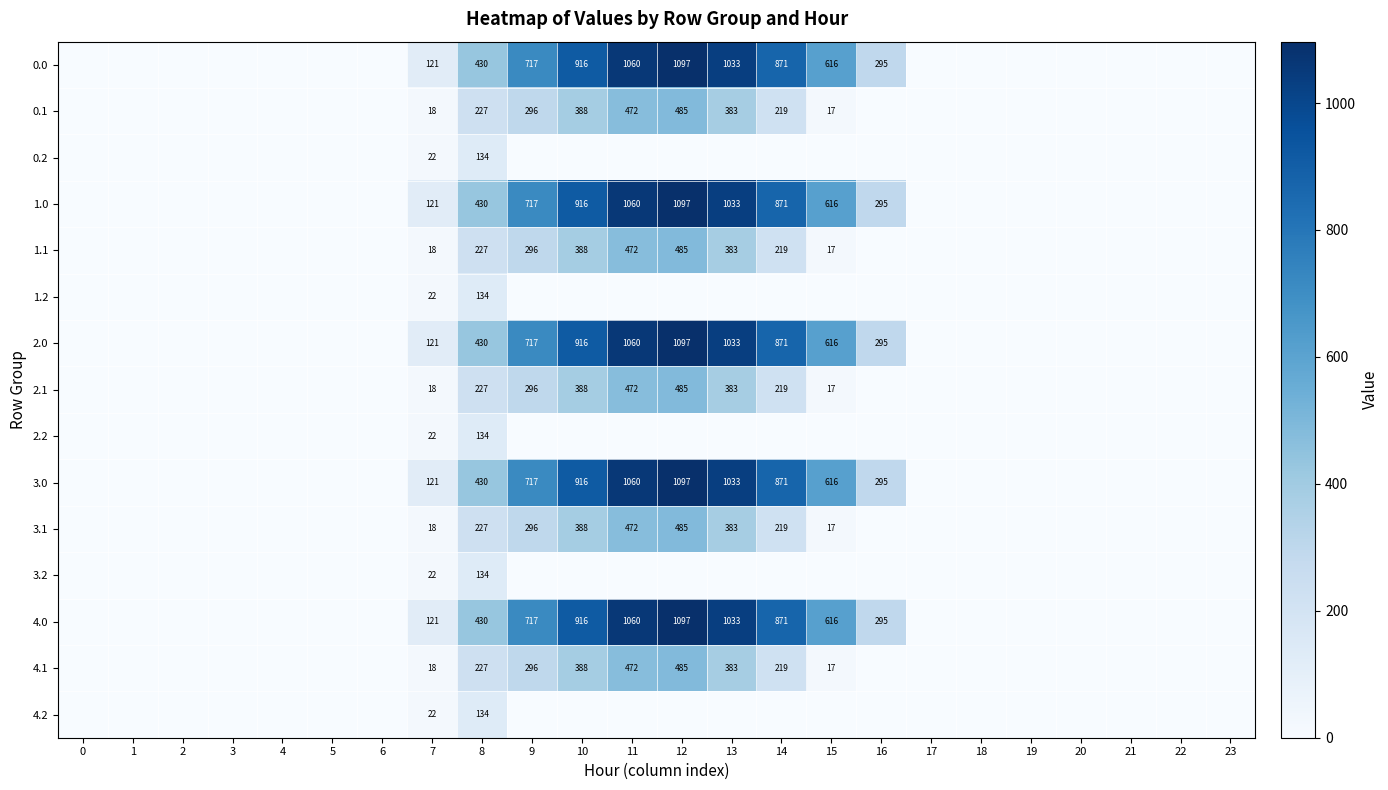

What is the total value across all series at 7?

805